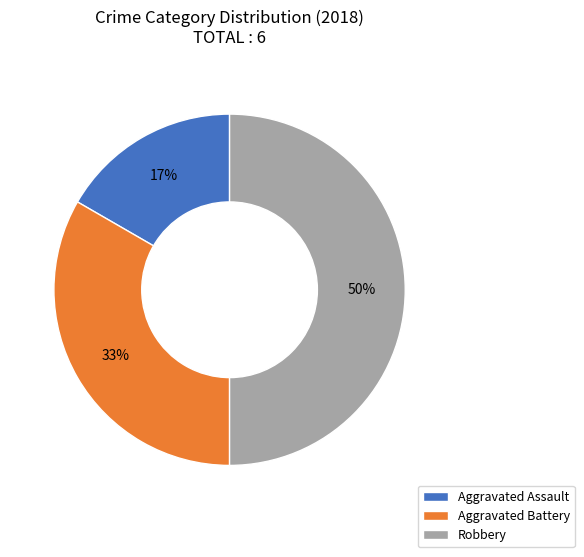

How many slices are in this pie chart?

3